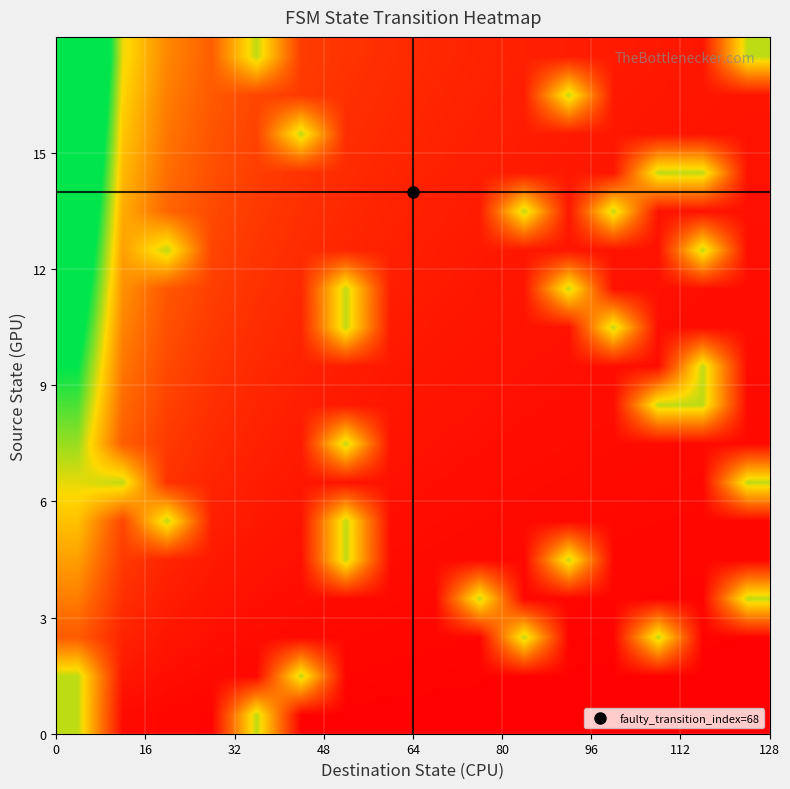

At how many categories does at least one series exceed 1?

13